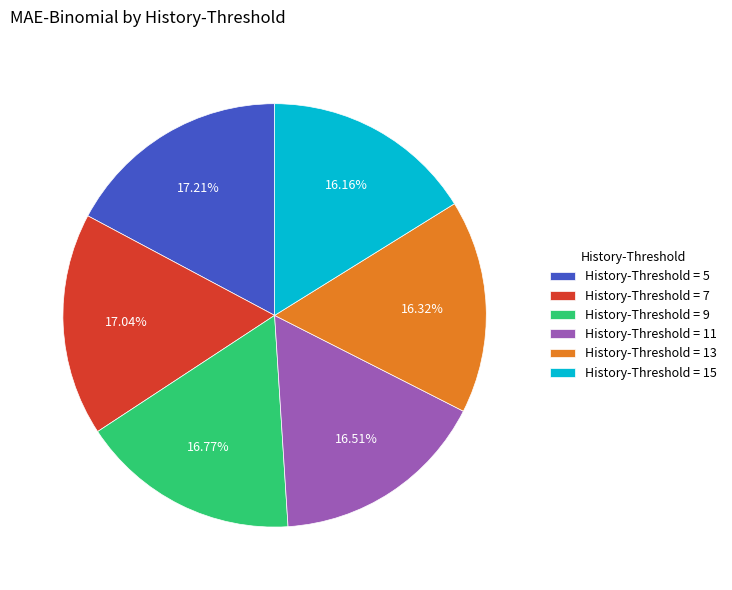

Is the sum of History-Threshold = 5 and History-Threshold = 9 greater than half?

No